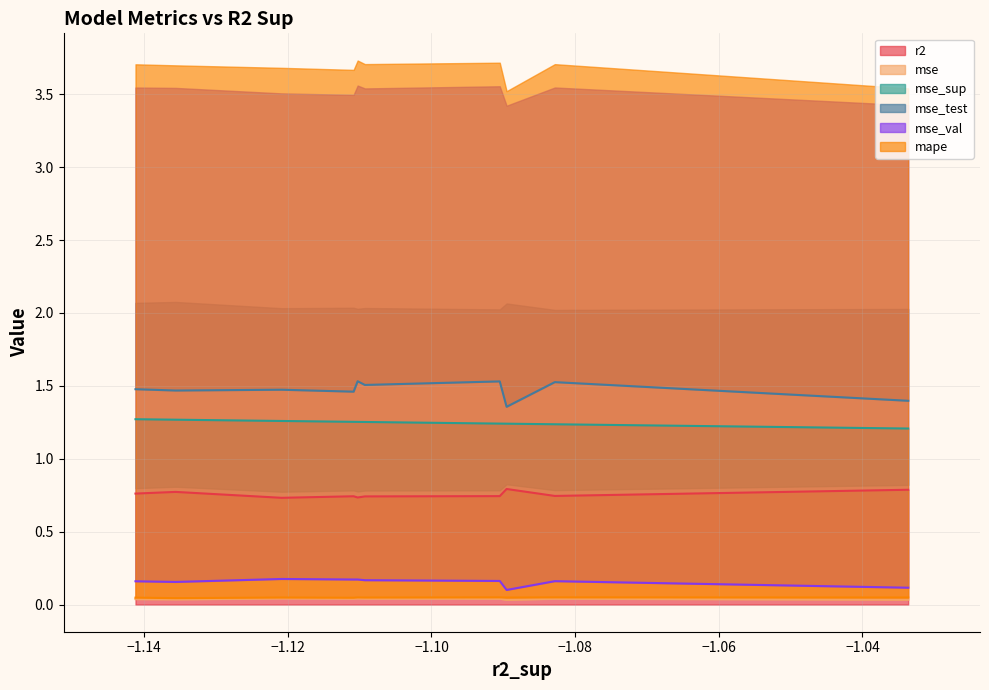

What is the highest value of the r2 series?

0.8